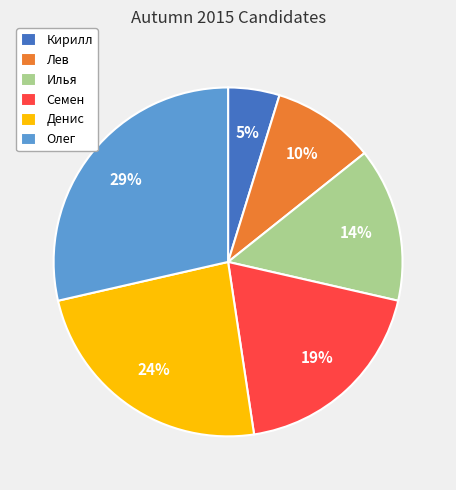

Is the sum of Лев and Денис greater than half?

No